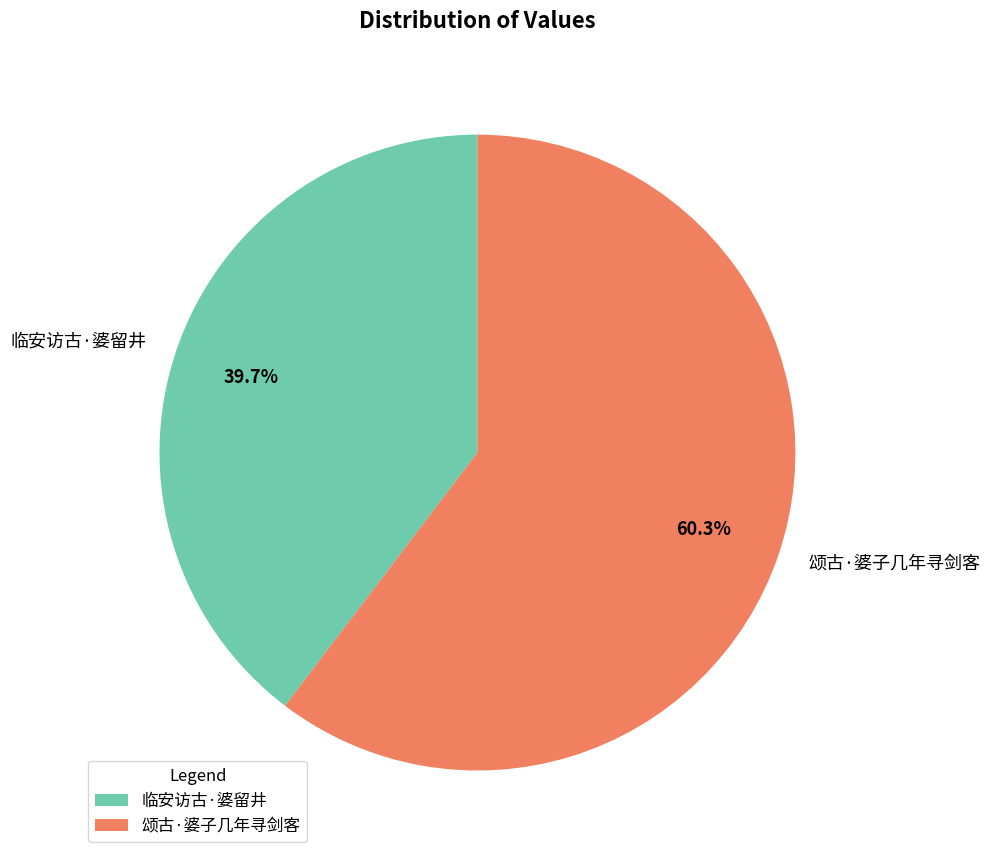

To the nearest percent, what is the difference between the largest and smallest slice percentages?

21%